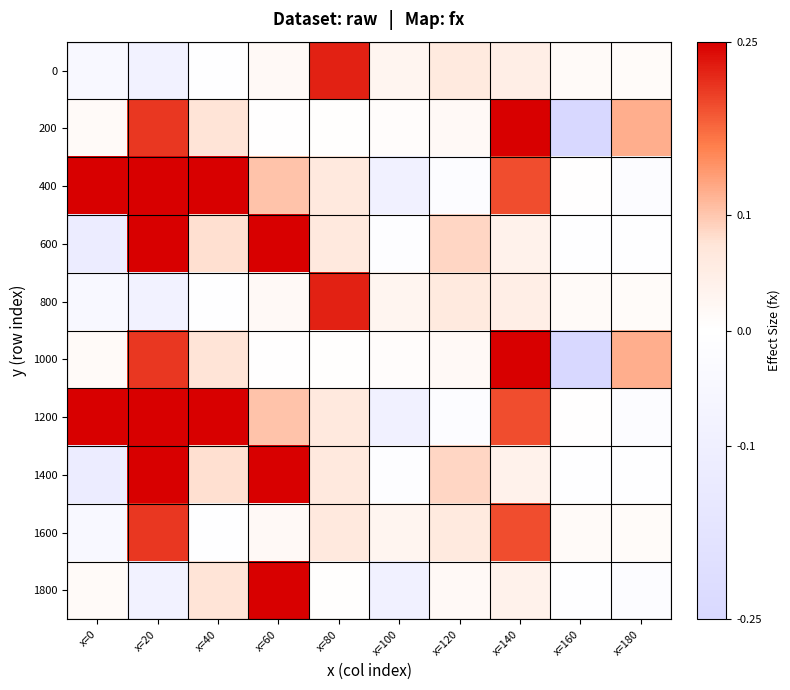

Which series has the largest total across all categories?

400